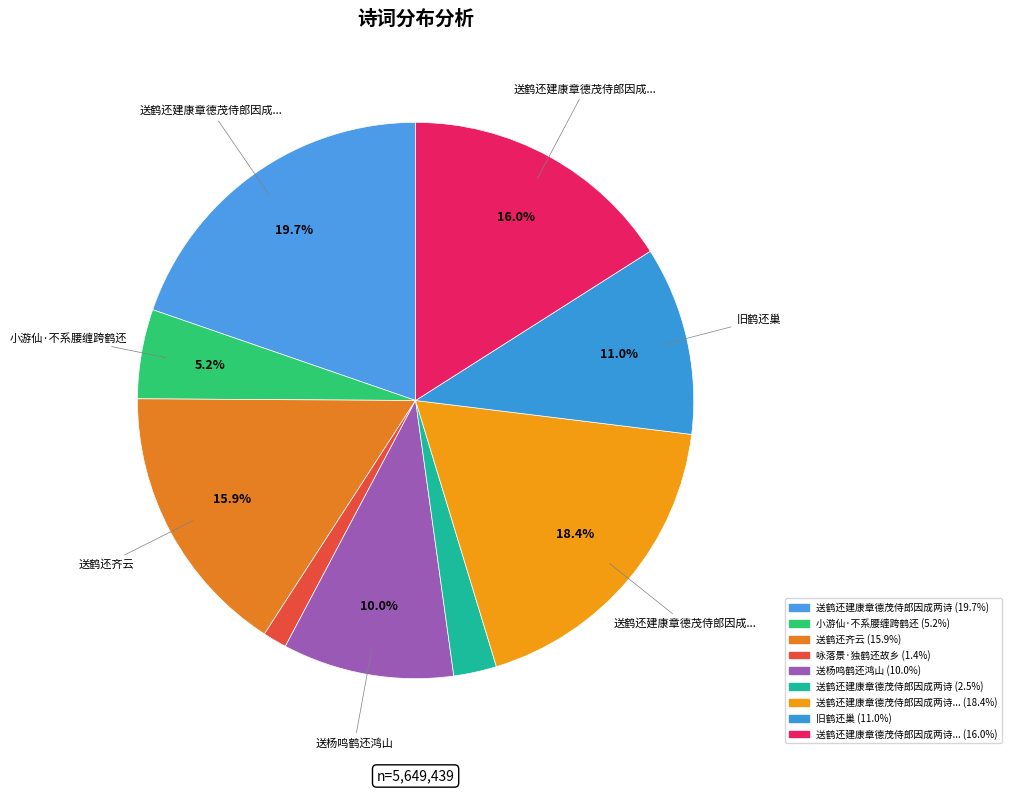

How many segments does this pie chart have?

9